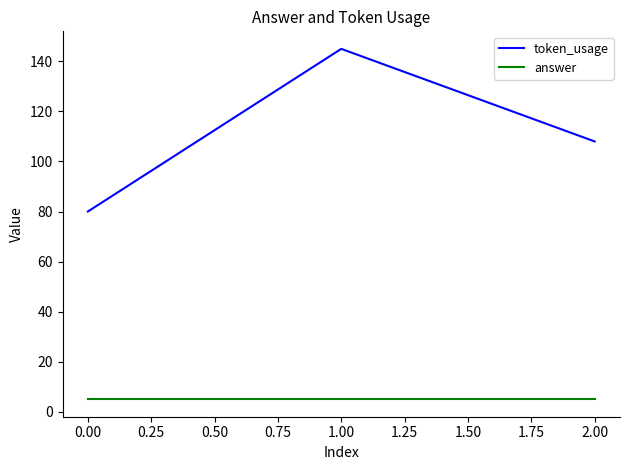

Where is token_usage nearest to the value 112?

2.00